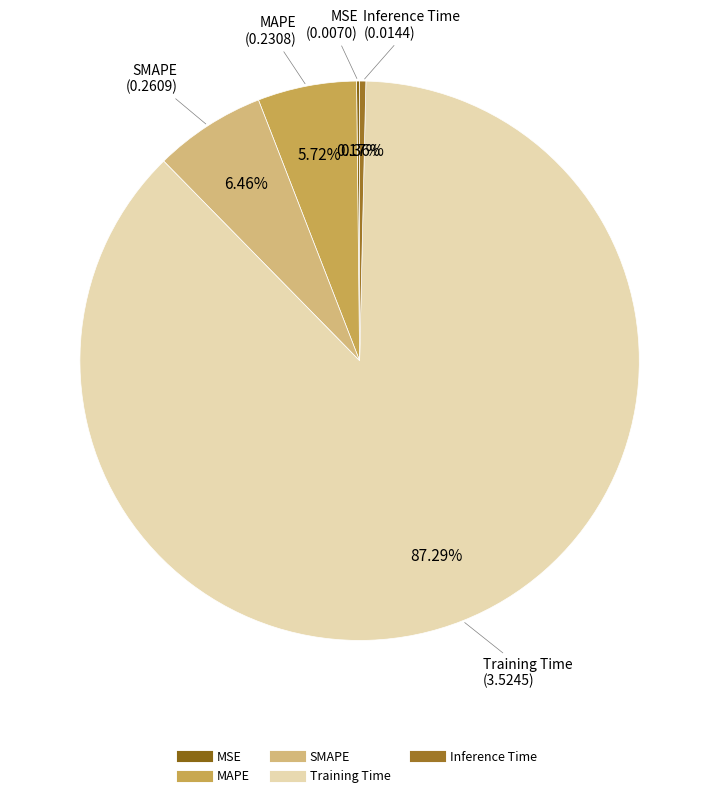

Is there any slice that represents more than half of the pie?

Yes